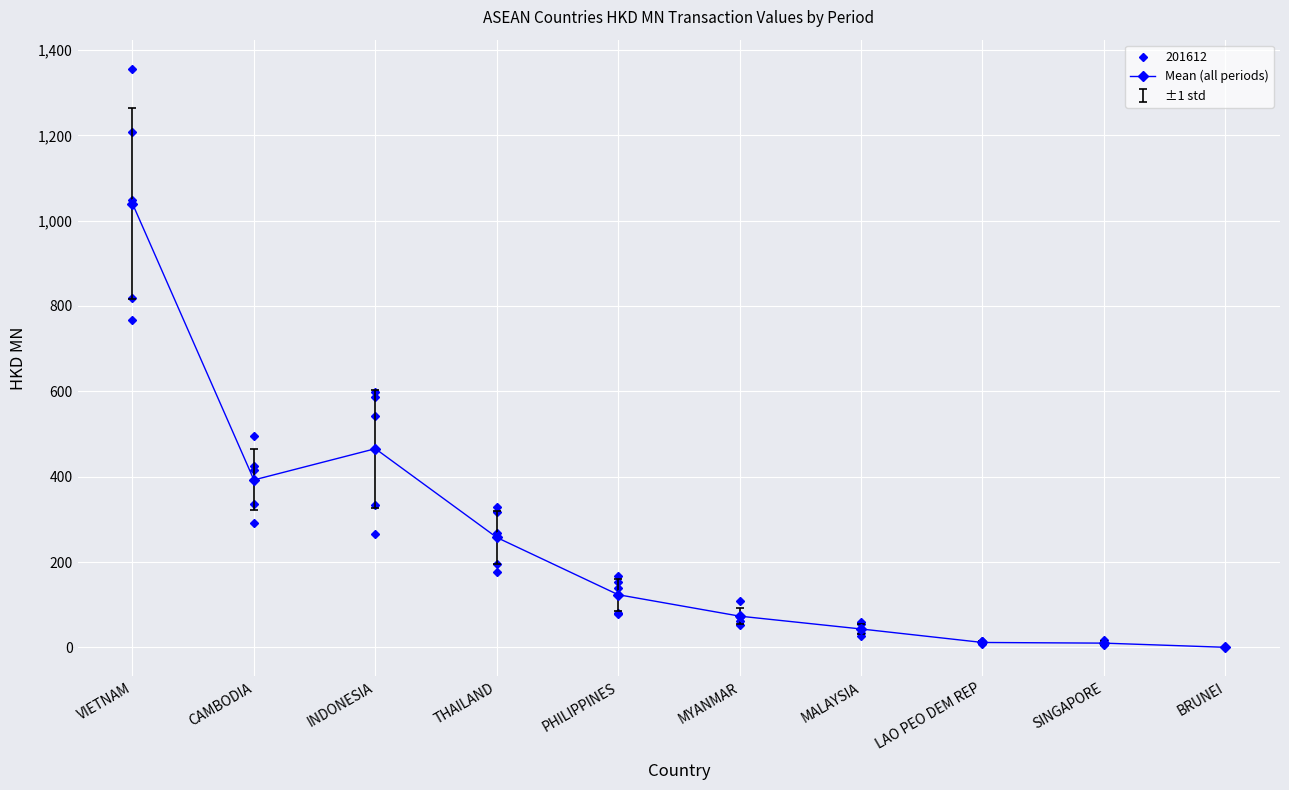

What is the change in value from VIETNAM to LAO PEO DEM REP?

-1028.4